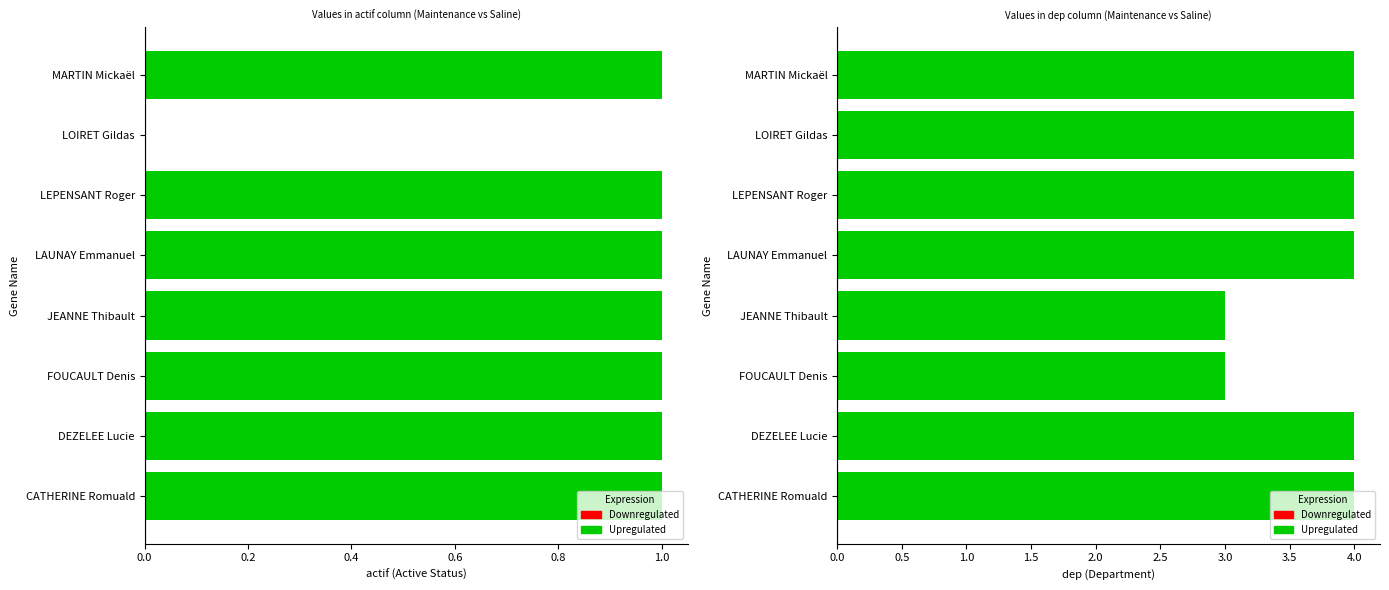

What is the average value of the actif series?

1